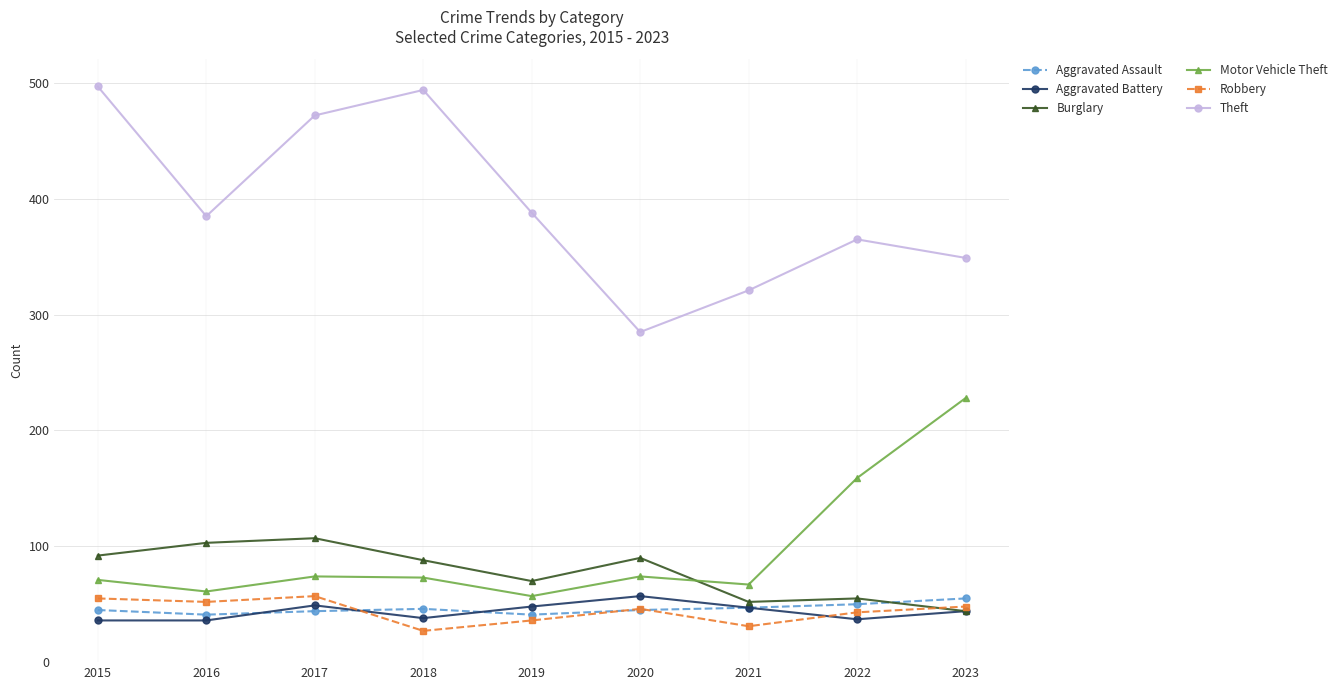

What is the value of the Motor Vehicle Theft point at the 3rd from the left?

74